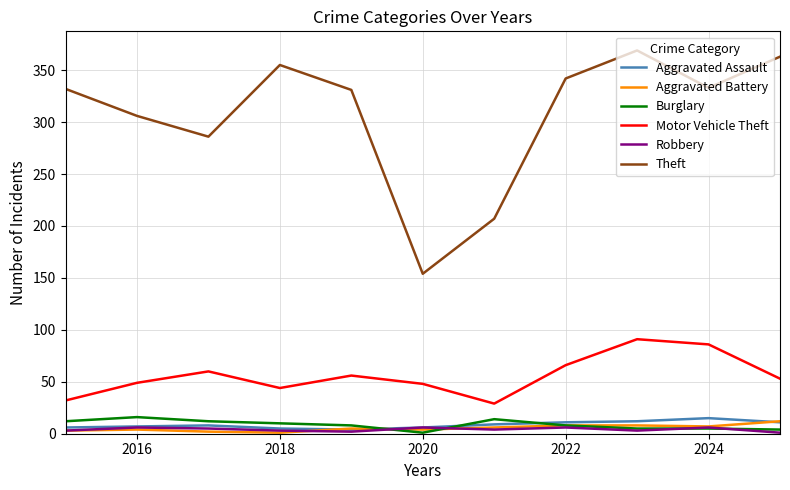

Which series has the largest range (max minus min)?

Theft